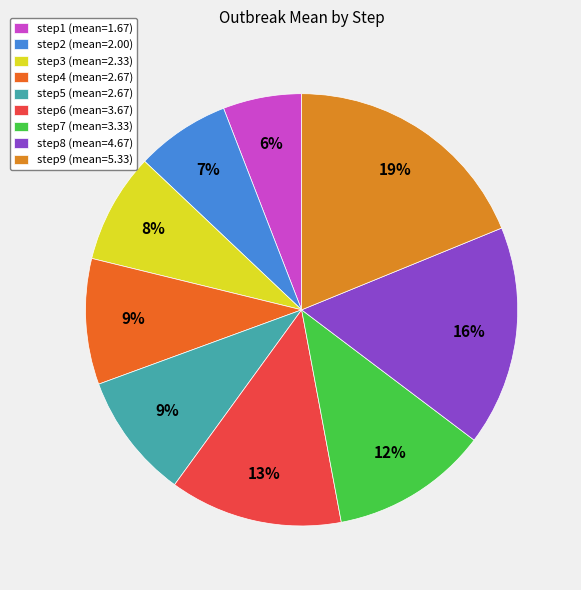

The step6 slice represents 13% of the pie. True or false?

True